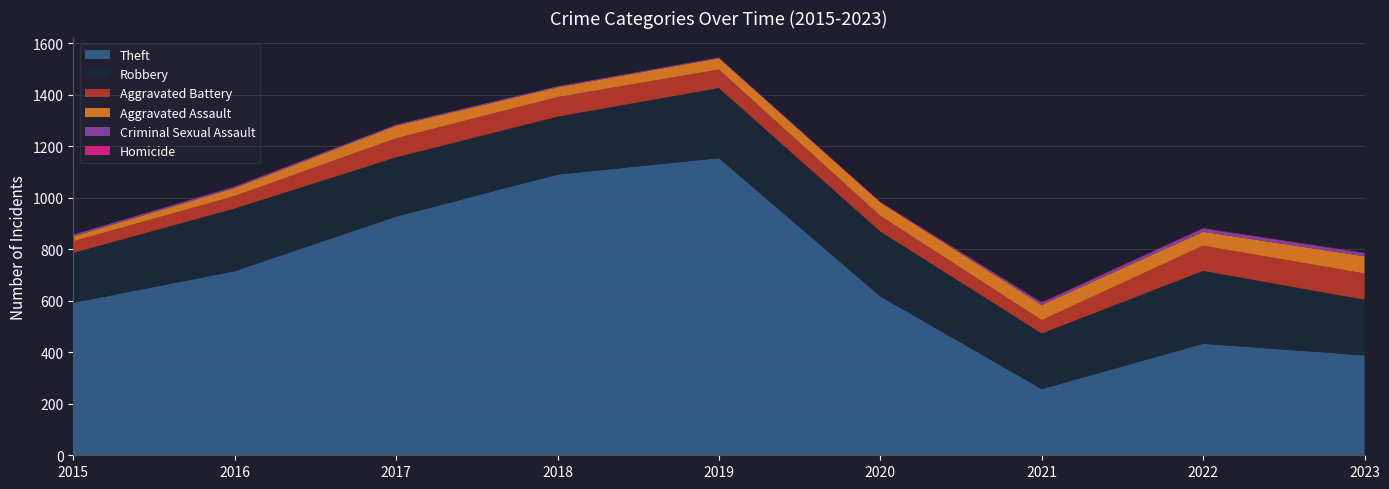

Reading left to right, extract all data points from this chart.

Theft: 2015=592	2016=715	2017=927	2018=1090	2019=1154	2020=617	2021=257	2022=433	2023=388
Robbery: 2015=194	2016=243	2017=230	2018=225	2019=272	2020=252	2021=216	2022=283	2023=216
Aggravated Battery: 2015=45	2016=49	2017=74	2018=76	2019=72	2020=61	2021=52	2022=98	2023=102
Aggravated Assault: 2015=19	2016=31	2017=49	2018=38	2019=44	2020=52	2021=59	2022=54	2023=67
Criminal Sexual Assault: 2015=7	2016=5	2017=4	2018=4	2019=3	2020=0	2021=8	2022=12	2023=11
Homicide: 2015=0	2016=1	2017=0	2018=0	2019=0	2020=2	2021=2	2022=2	2023=2